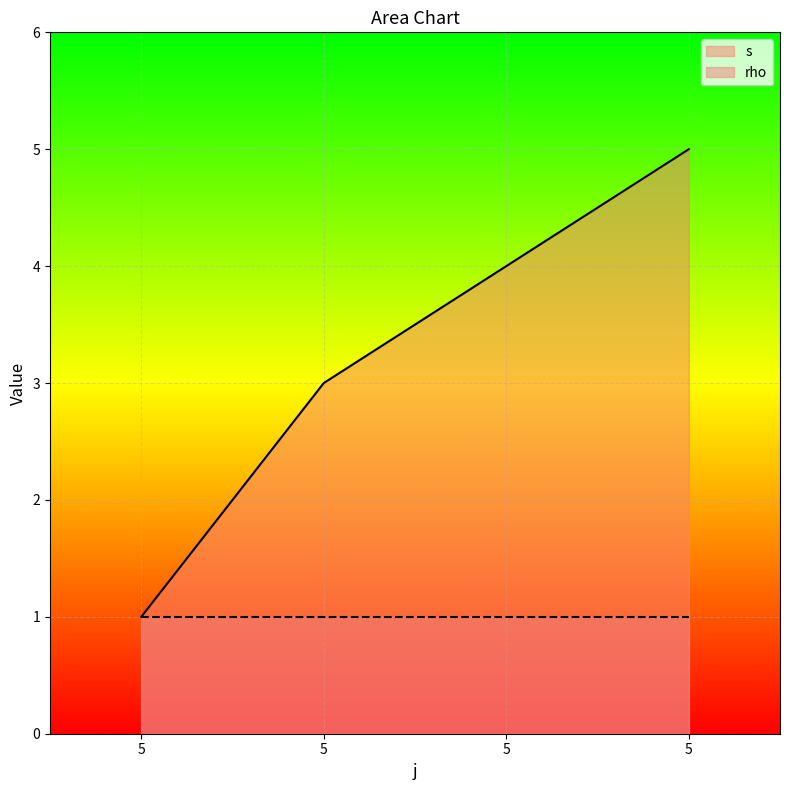

What is the ratio of the value at 5 to the value at 5?

1.3